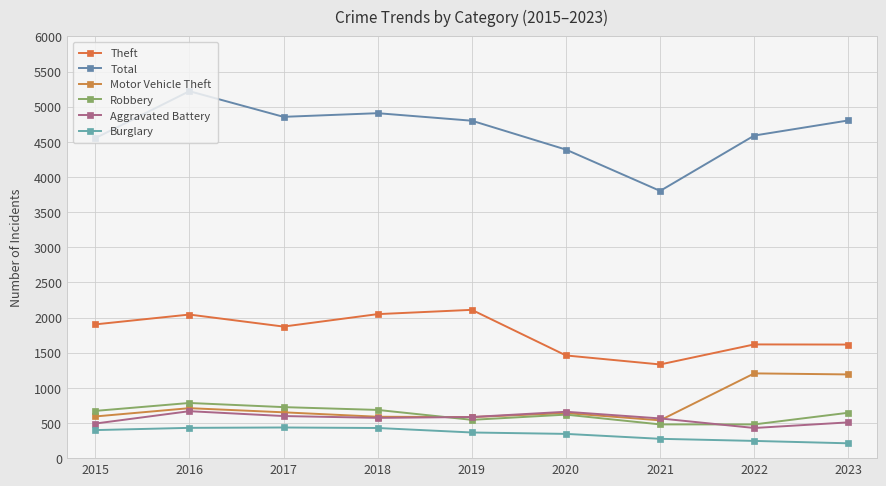

The value of Robbery at 2016 is 408. True or false?

False